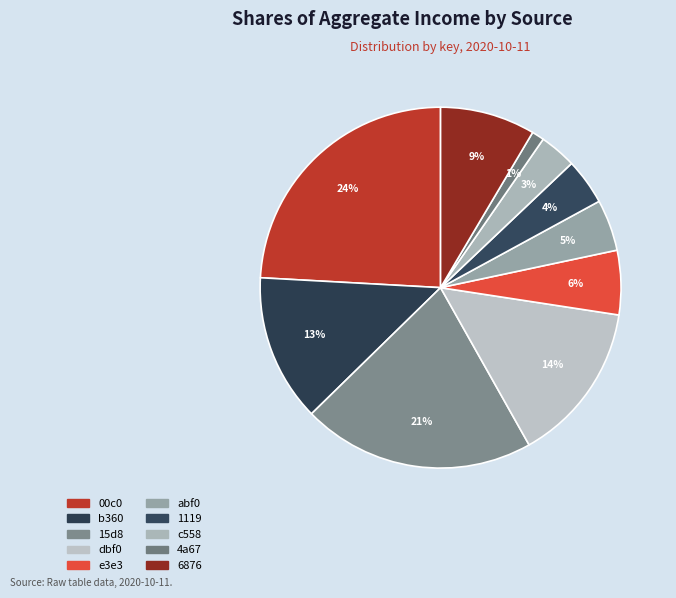

How many slices are in this pie chart?

10